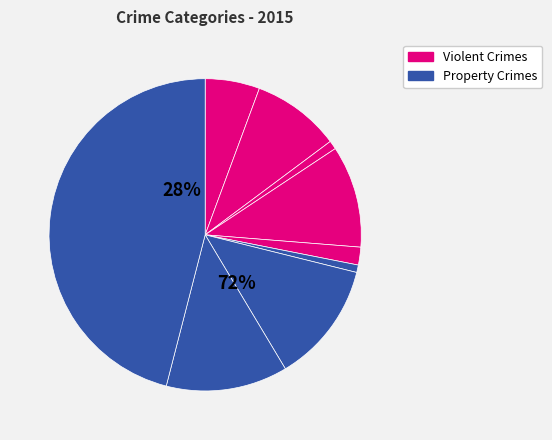

How many slices are in this pie chart?

9